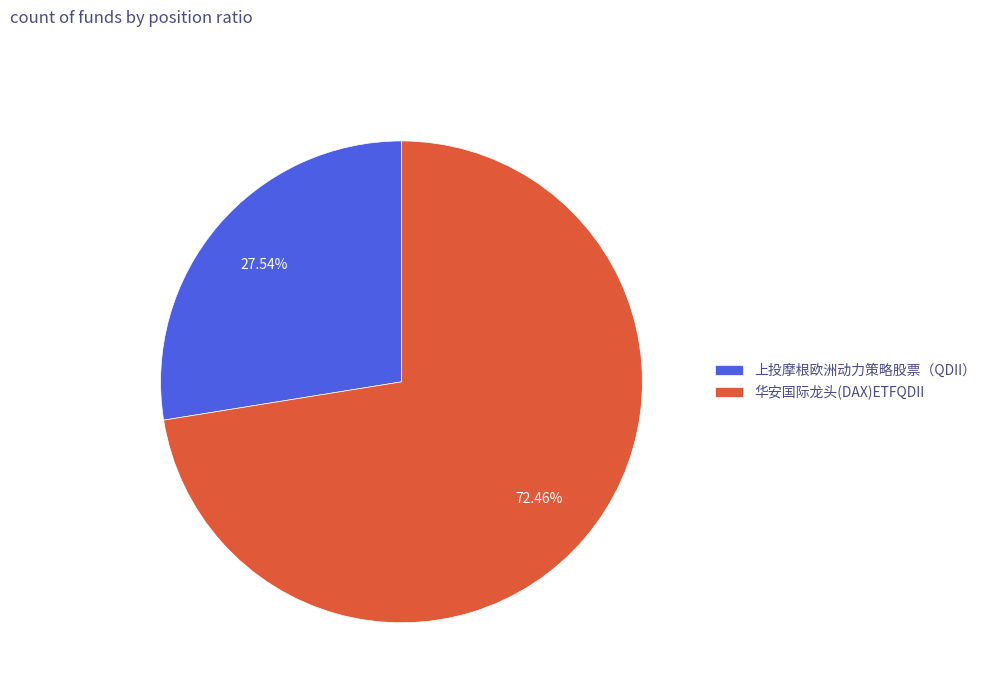

Is there any slice that represents more than half of the pie?

Yes